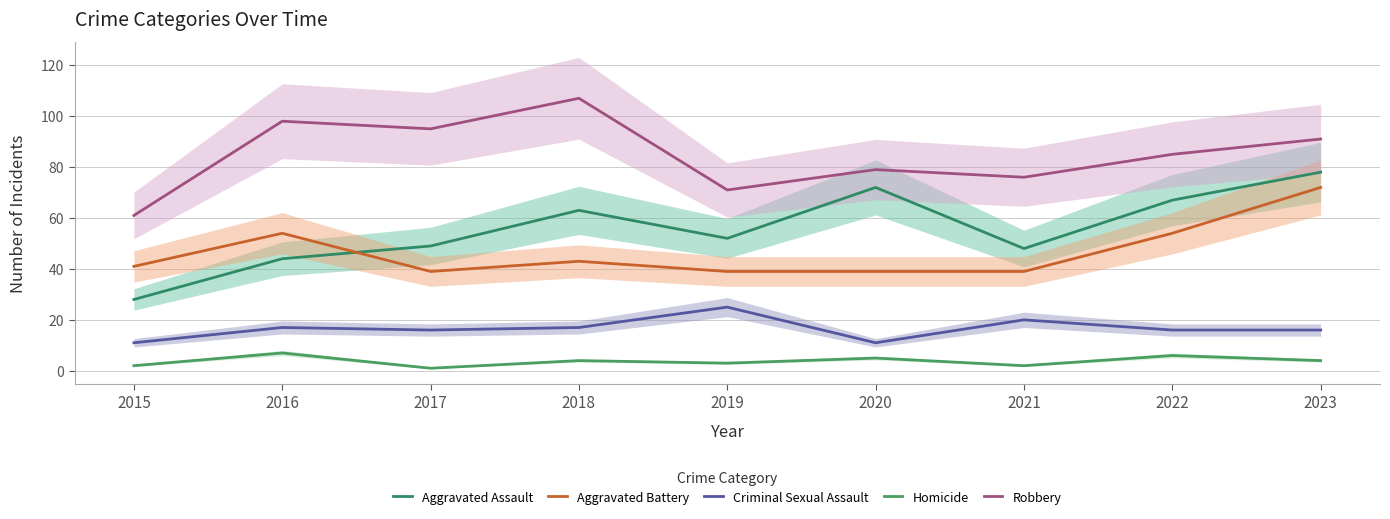

In Homicide, how many points are lower than both neighbors (excluding endpoints)?

3